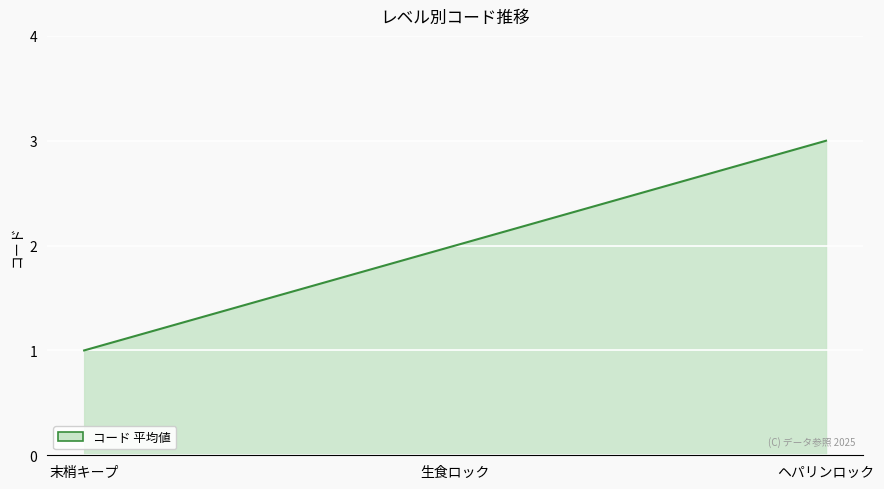

The chart shows a value of 1 at 生食ロック. True or false?

False